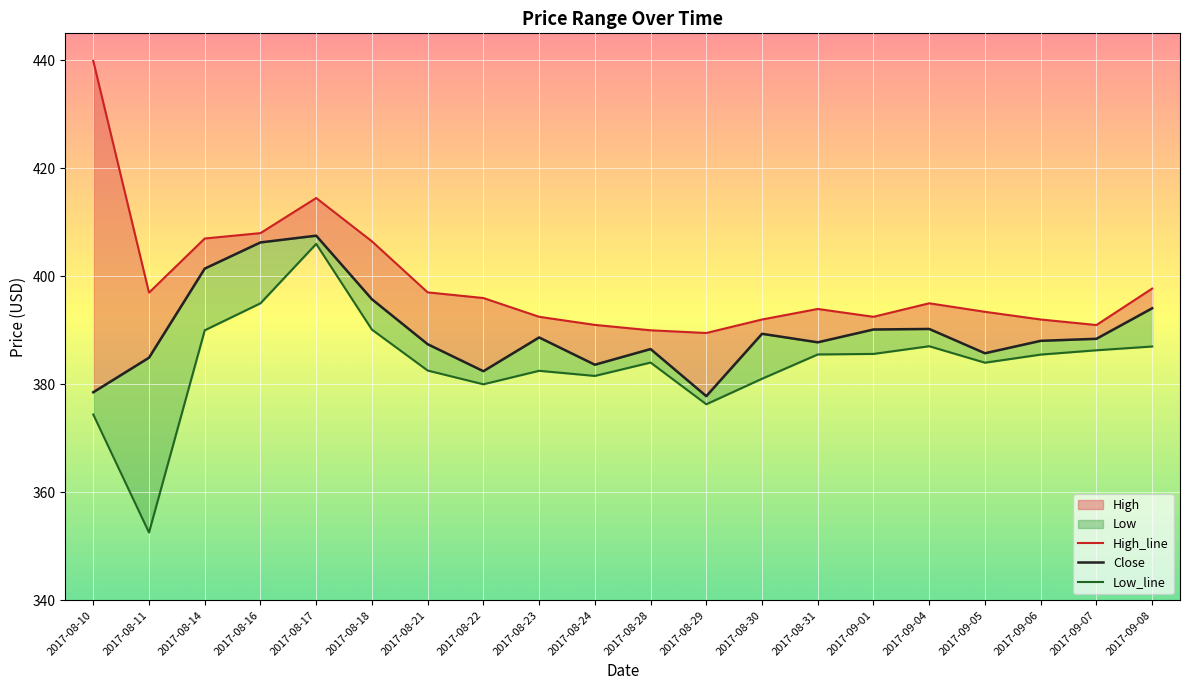

Rank the series by their average value, from highest to lowest.

High_line, Close, Low_line